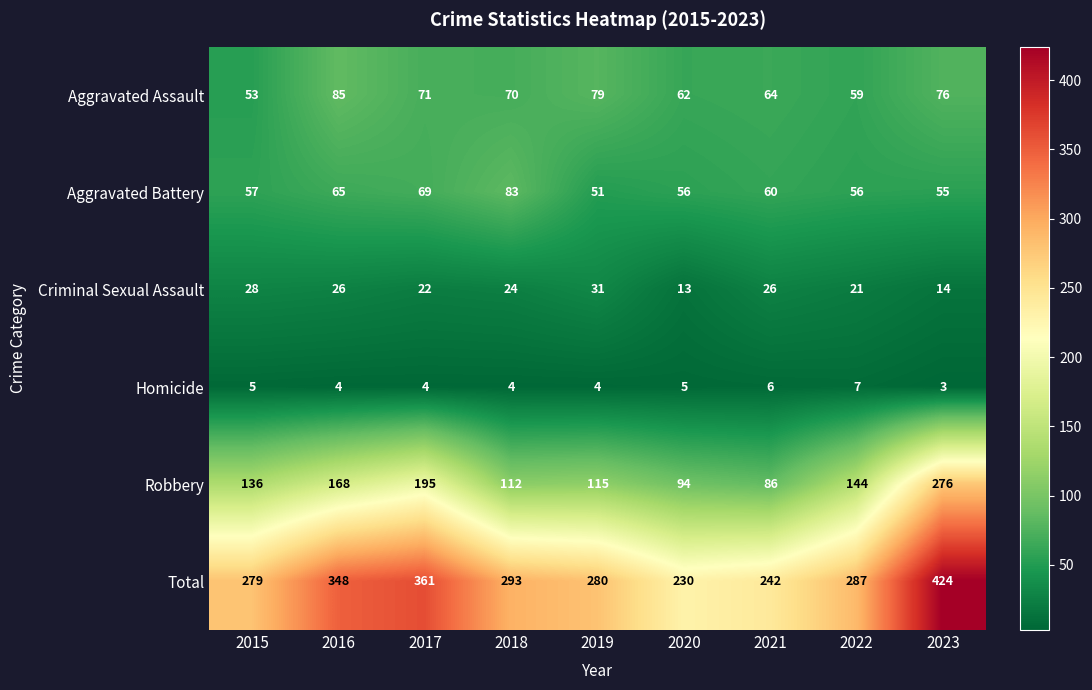

At how many categories does at least one series exceed 184?

9